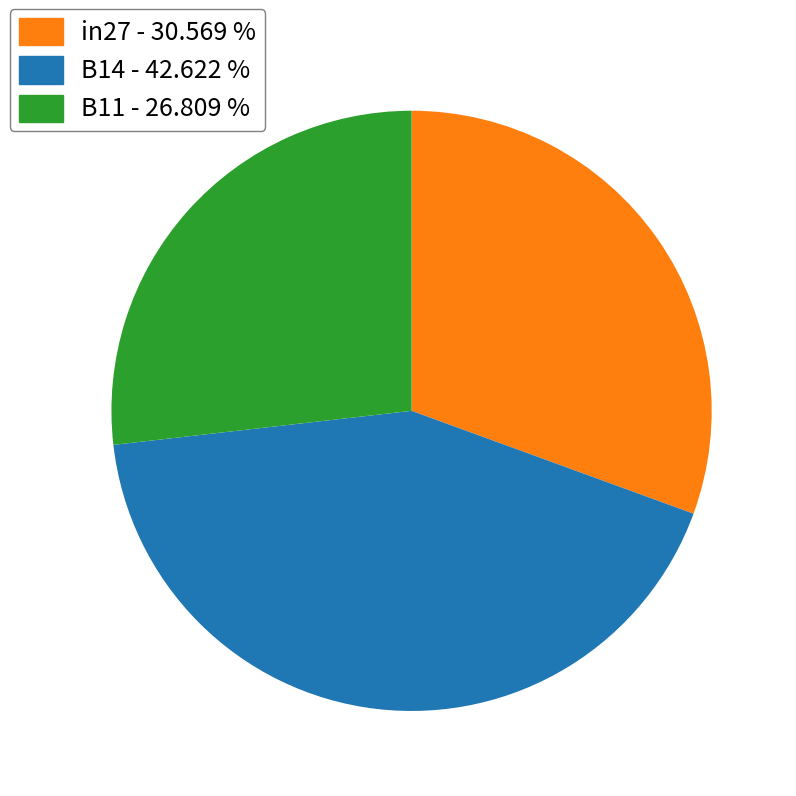

What is the ratio of the value at B11 to the value at B14?

0.6